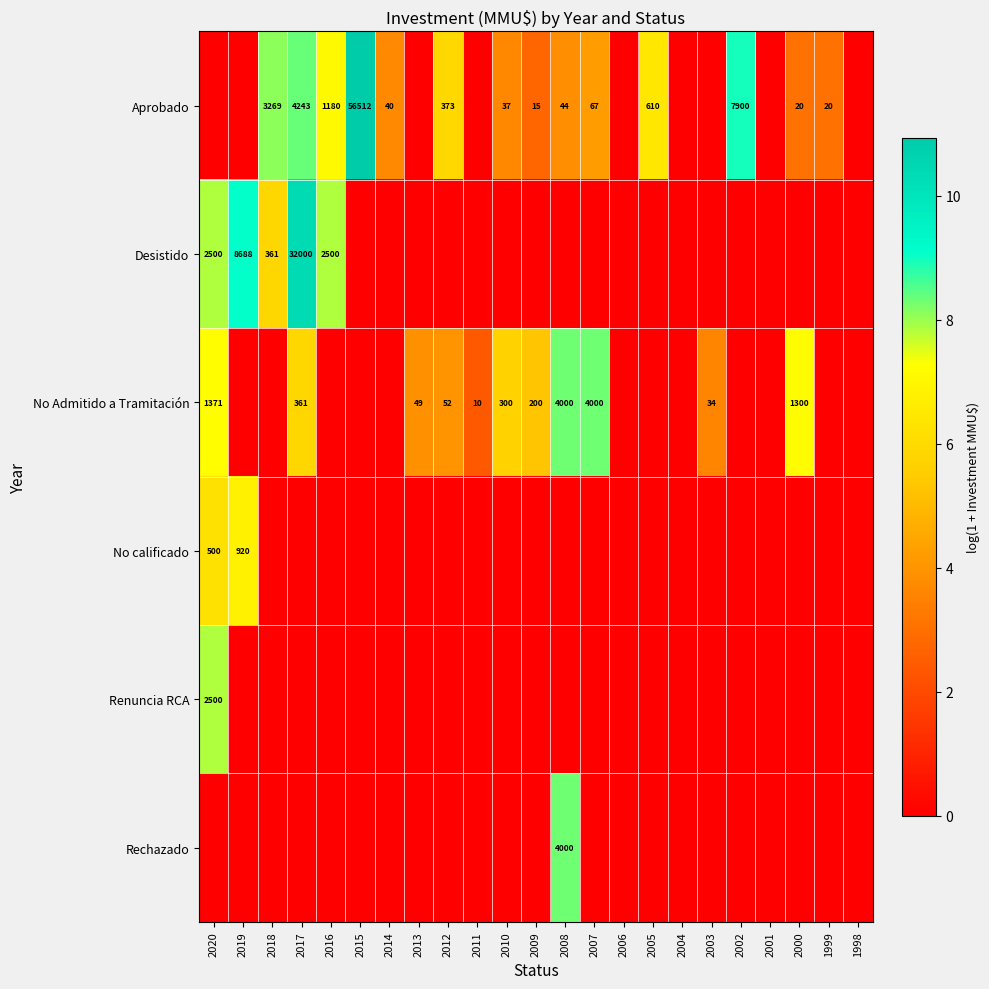

What is the difference between the highest and lowest values at 2013?

3.9